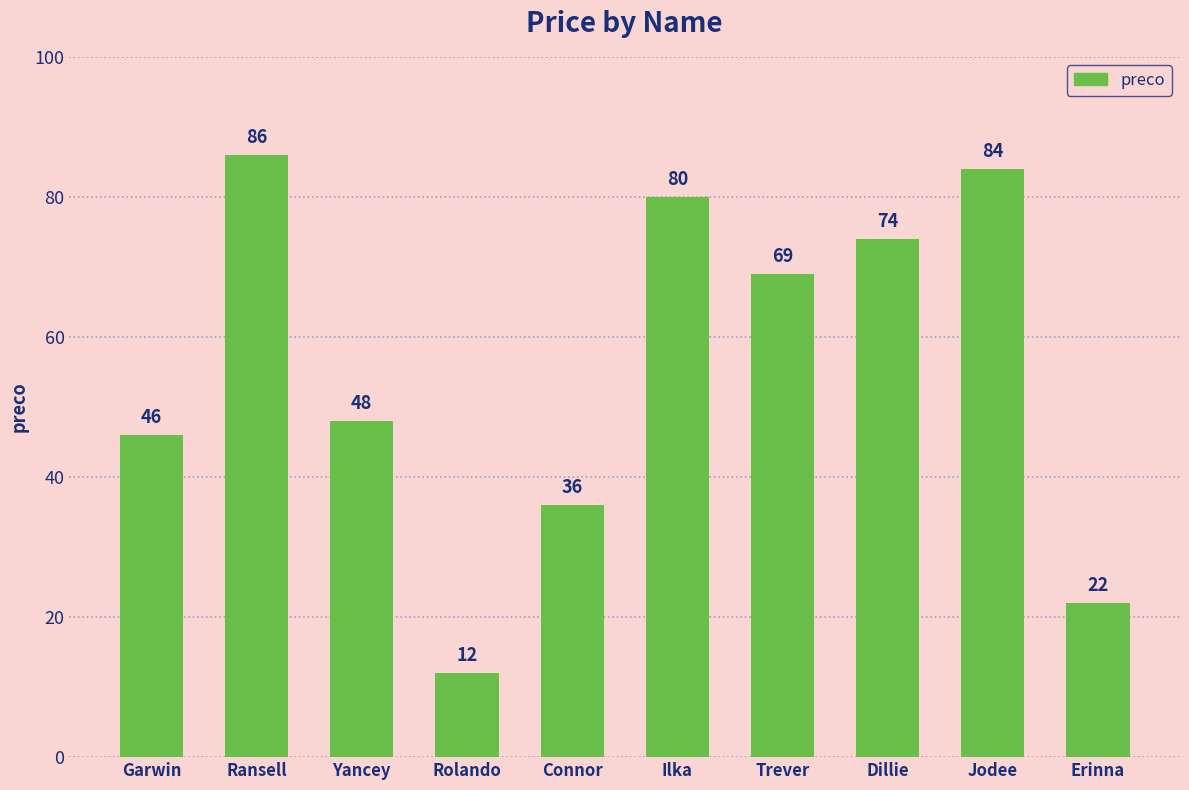

Is it true that the value at Jodee is 58?

False